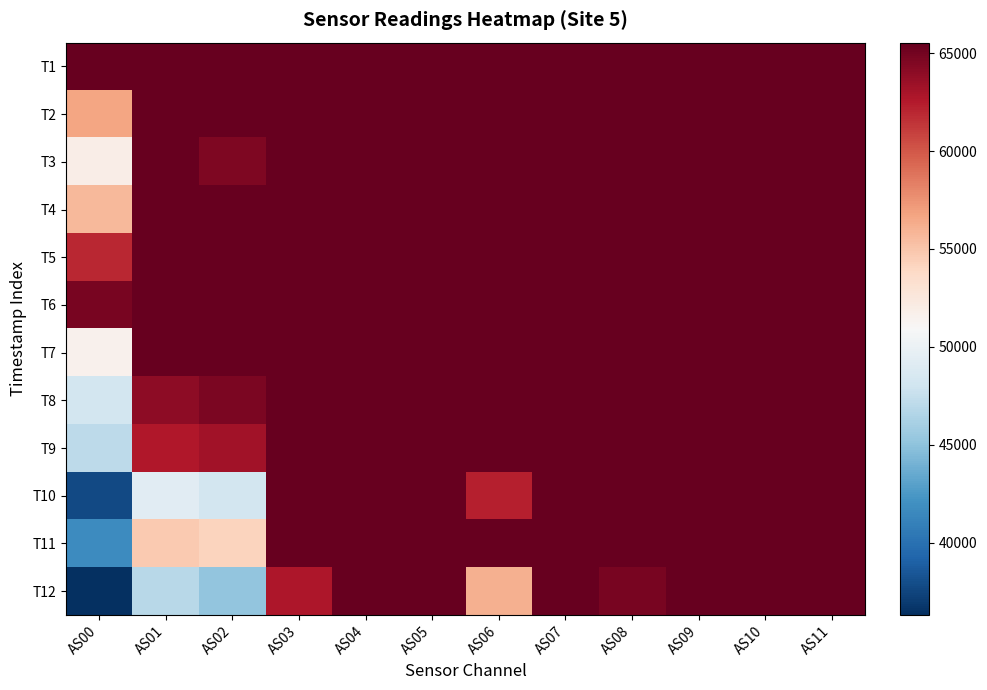

At how many categories does at least one series exceed 52189?

12